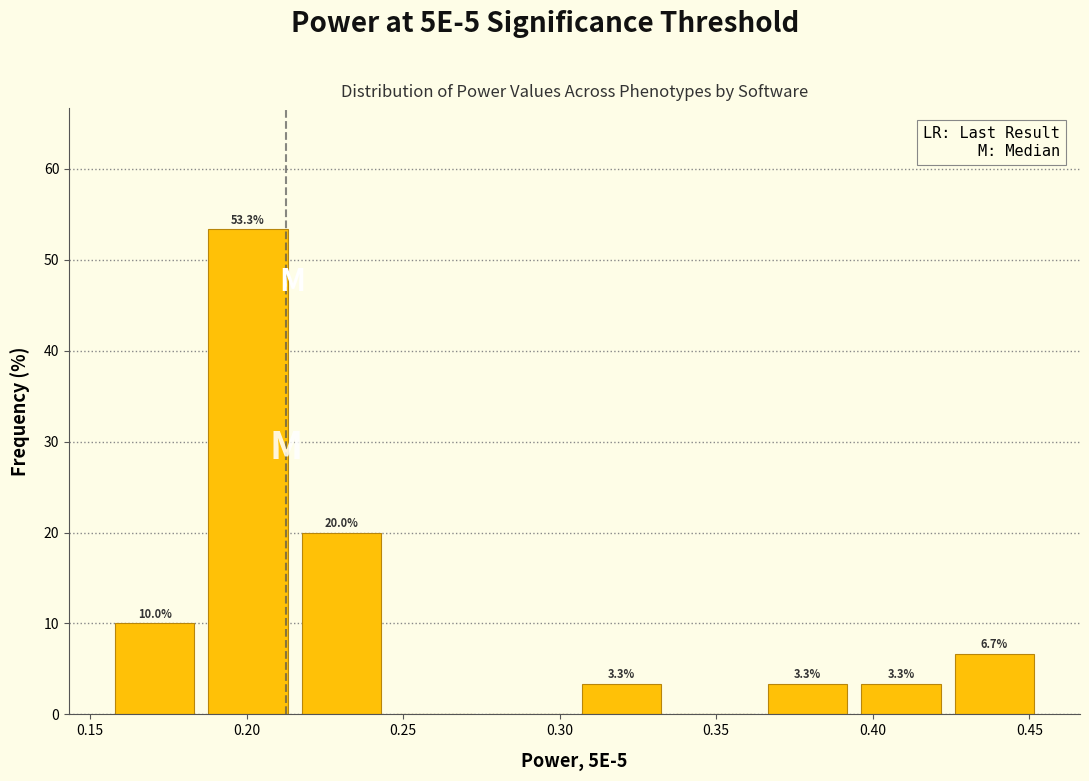

Over which range of the x-axis is the bar tallest?

0.190 to 0.220